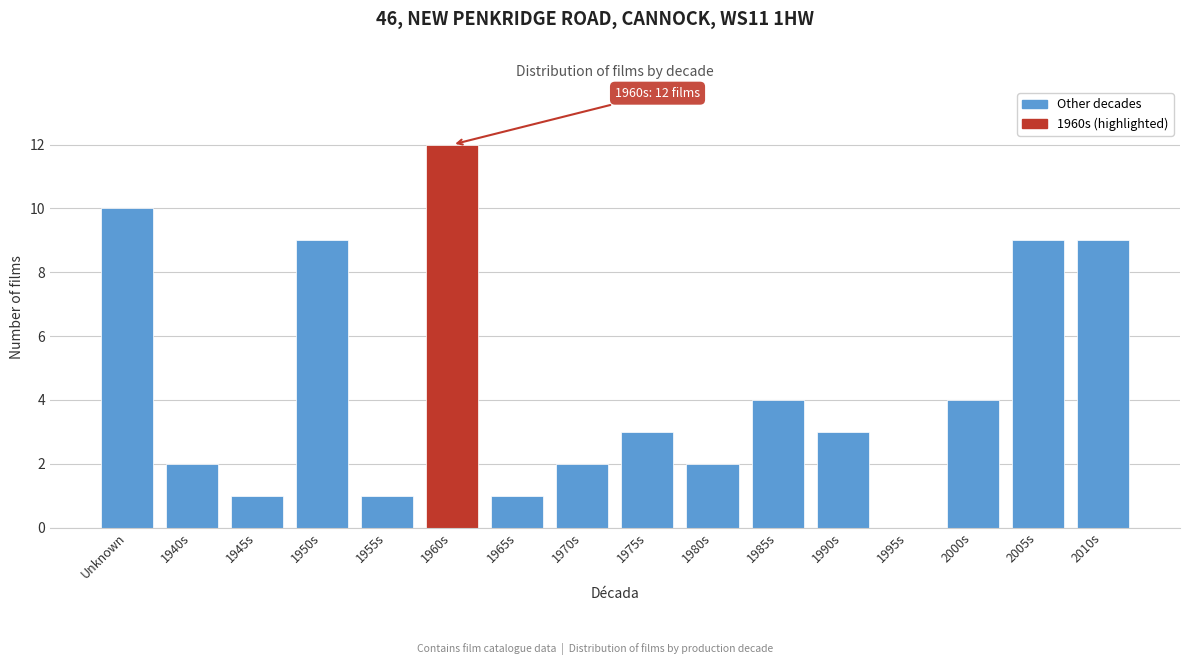

Reading left to right, transcribe all the data shown in this chart.

Unknown=10	1940s=2	1945s=1	1950s=9	1955s=1	1960s=12	1965s=1	1970s=2	1975s=3	1980s=2	1985s=4	1990s=3	1995s=0	2000s=4	2005s=9	2010s=9